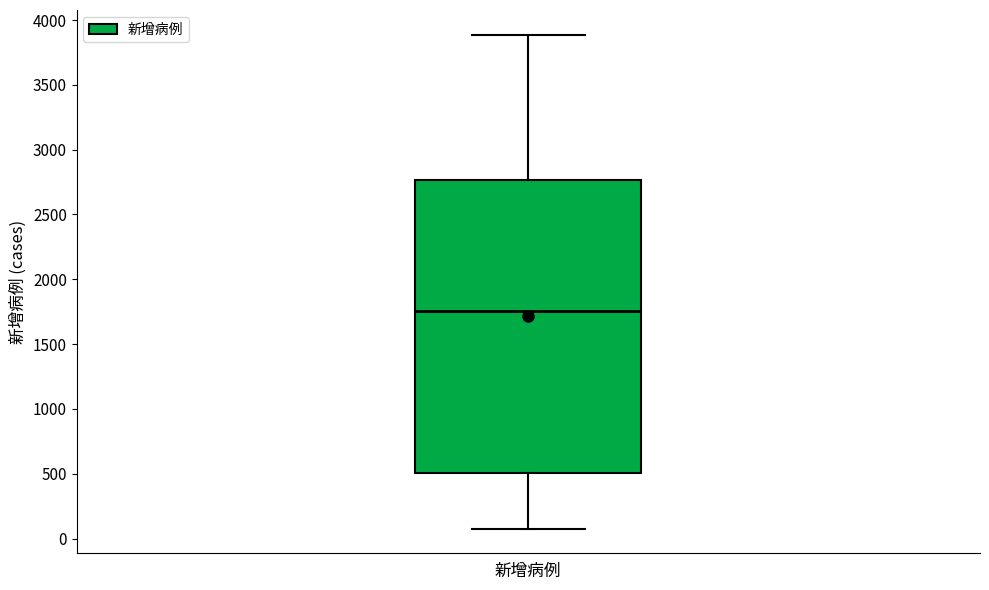

Read this box plot against the y-axis: the position of the median line, the range covered by the box, and the ends of both whiskers. The values are not printed on the chart, so give them approximately, as read against the axis.

median 1750, box 500 to 2750, whiskers 100 to 3900